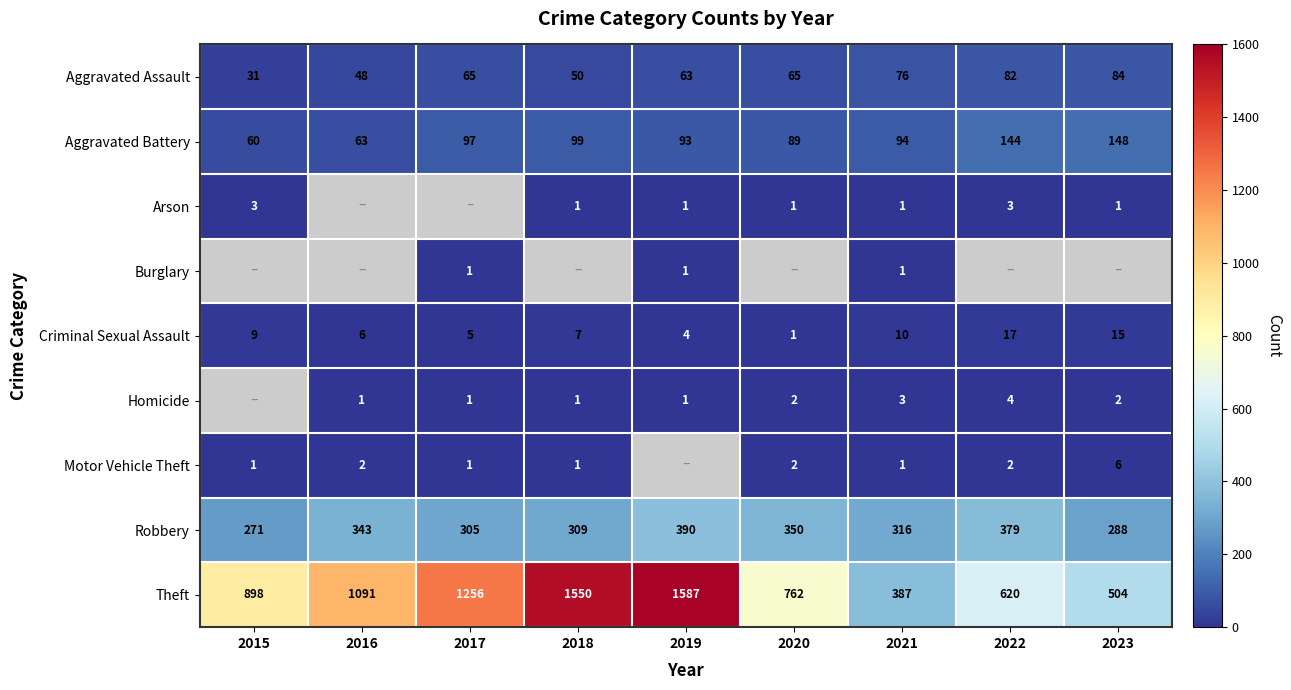

Is it true that Aggravated Assault equals 82 at 2022?

True